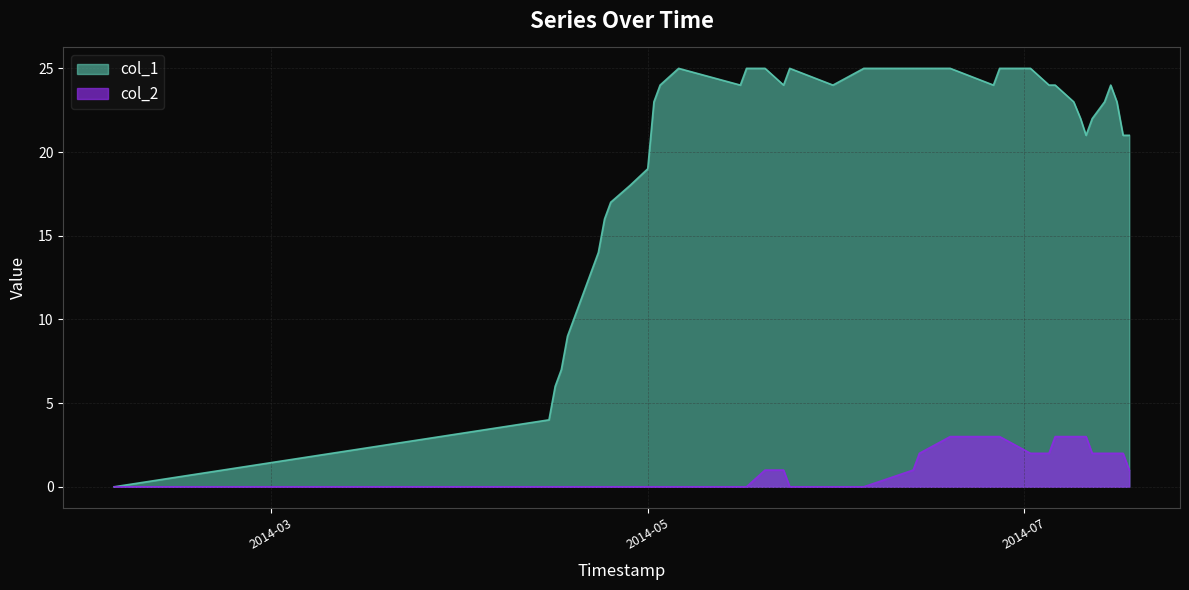

Rank the series at 1405125945 from lowest to highest value.

col_2, col_1